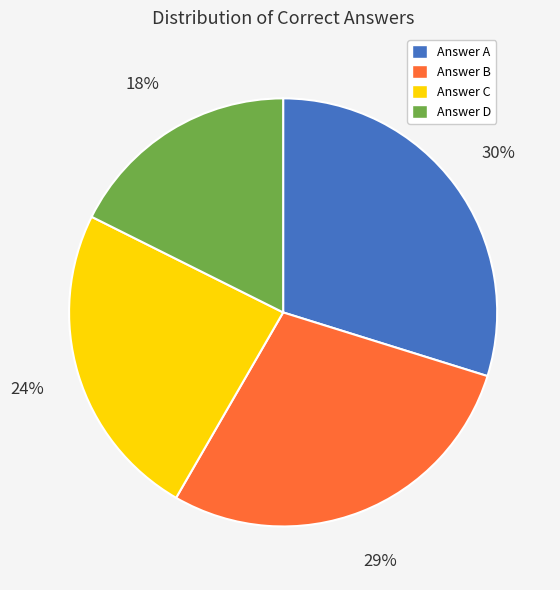

To the nearest percent, what is the average slice percentage?

25%